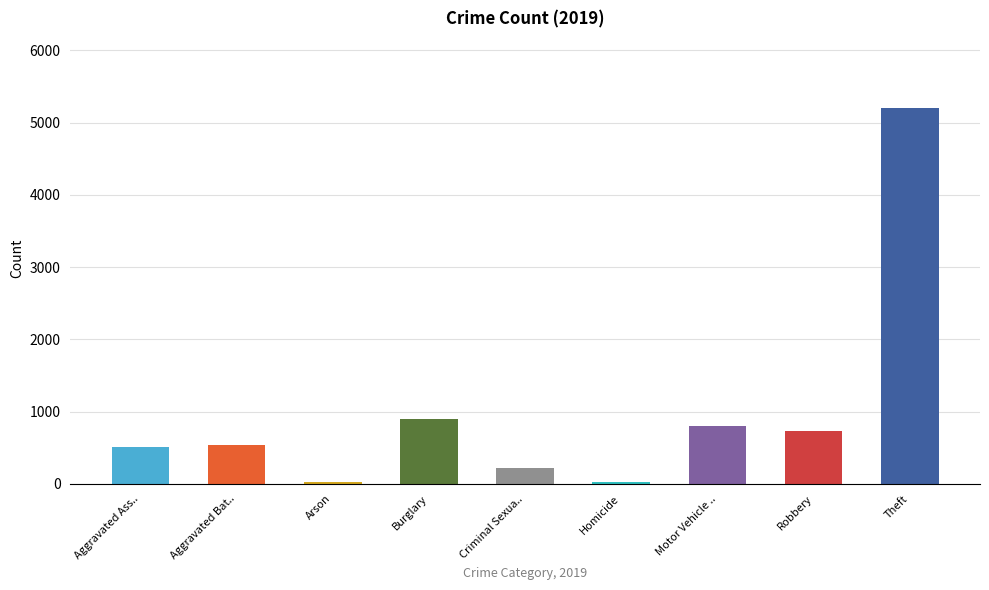

Which category has the lowest value across all series?

Arson